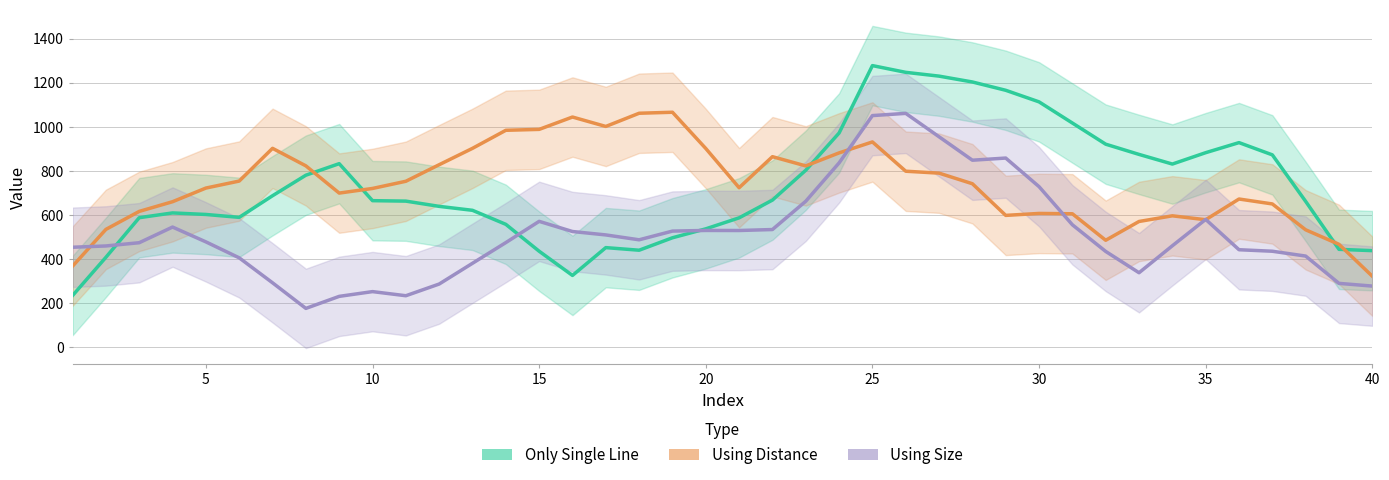

Is the value of Using Distance at 37 greater than the value of Only Single Line at 14?

Yes